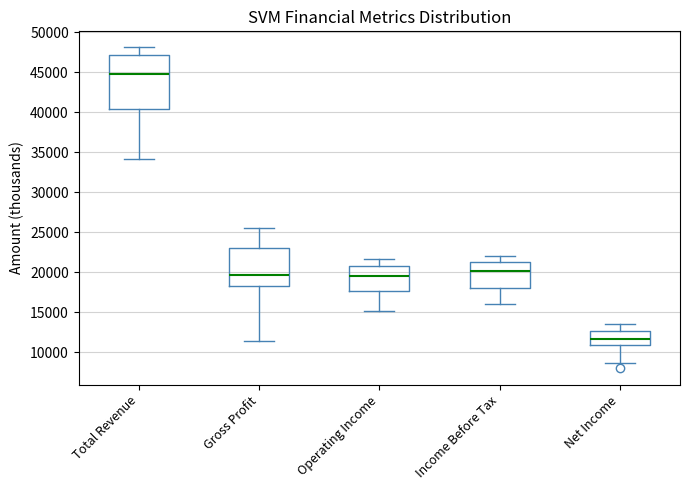

Where does the upper whisker of the box for Income Before Tax end on the y-axis? The values are not printed on the chart, so give them approximately, as read against the axis.

22000